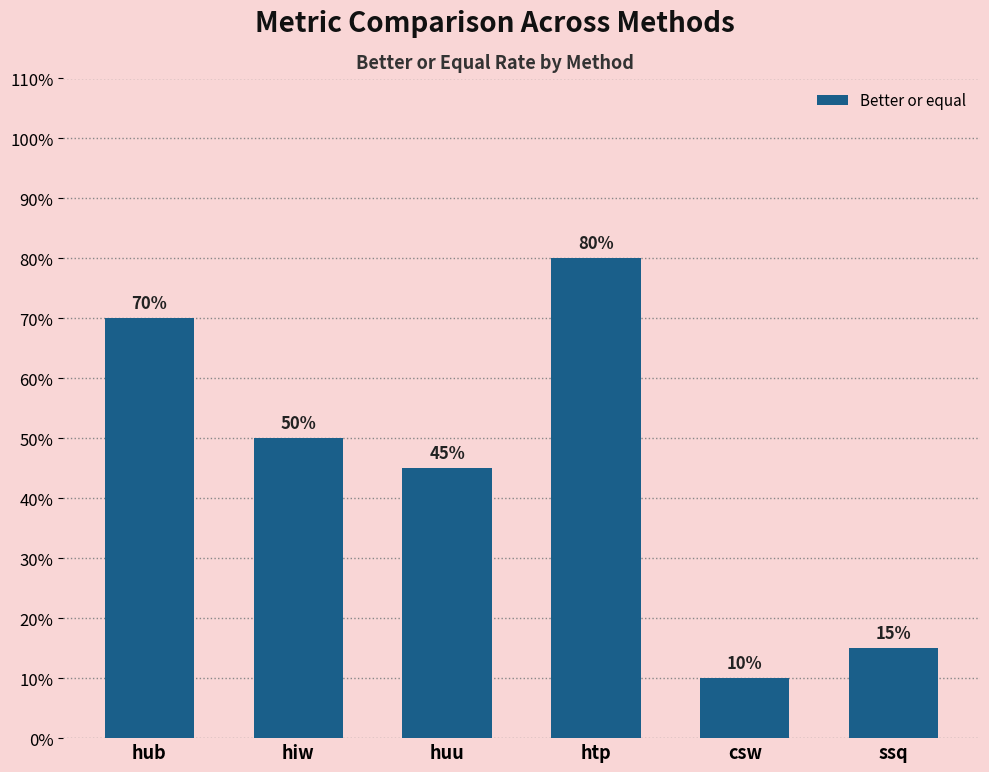

List the labels in order of value, smallest first.

csw, ssq, huu, hiw, hub, htp